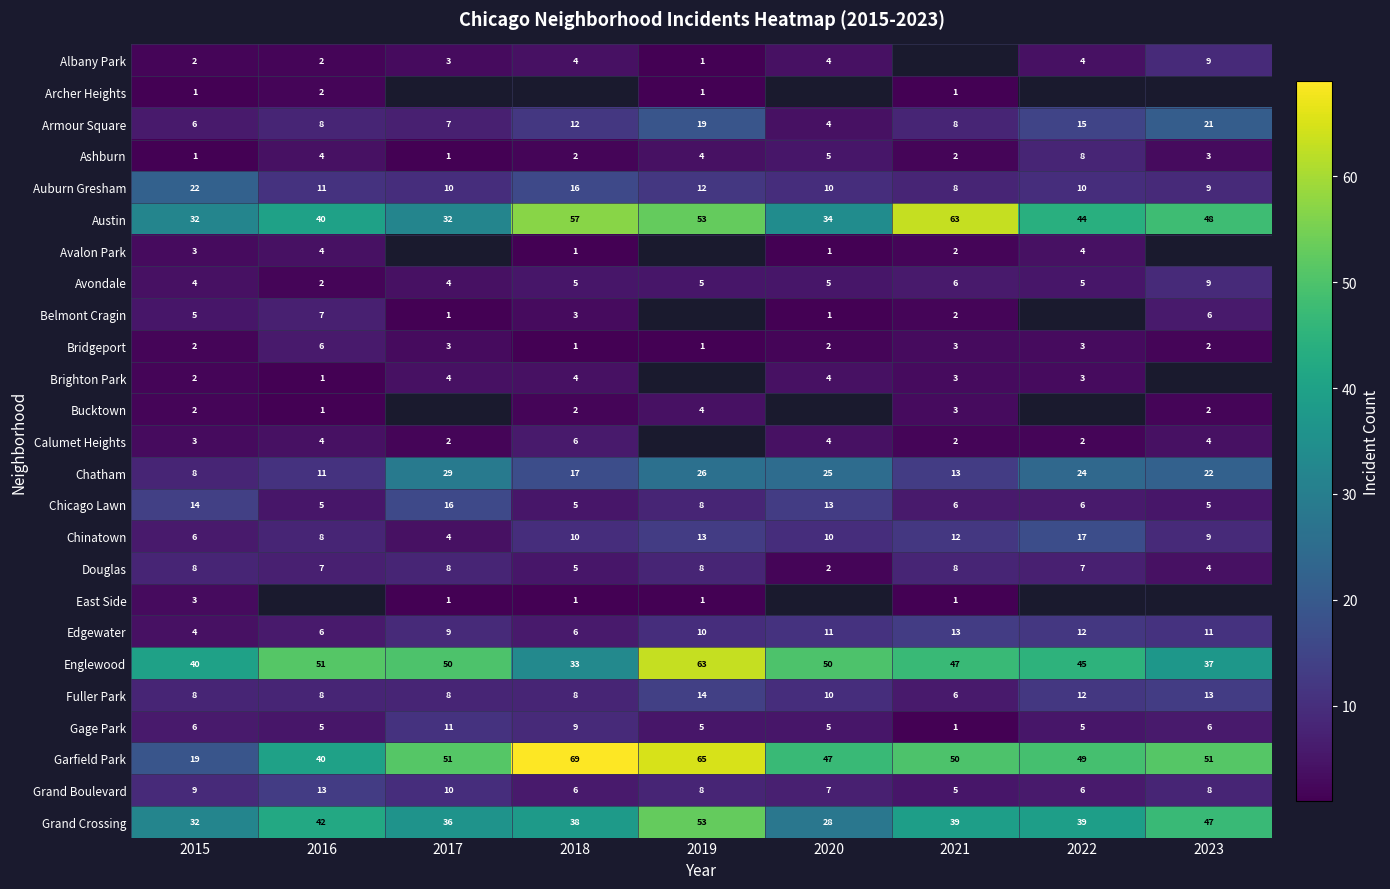

What is the spread (max minus min) of values at 2022?

47.0